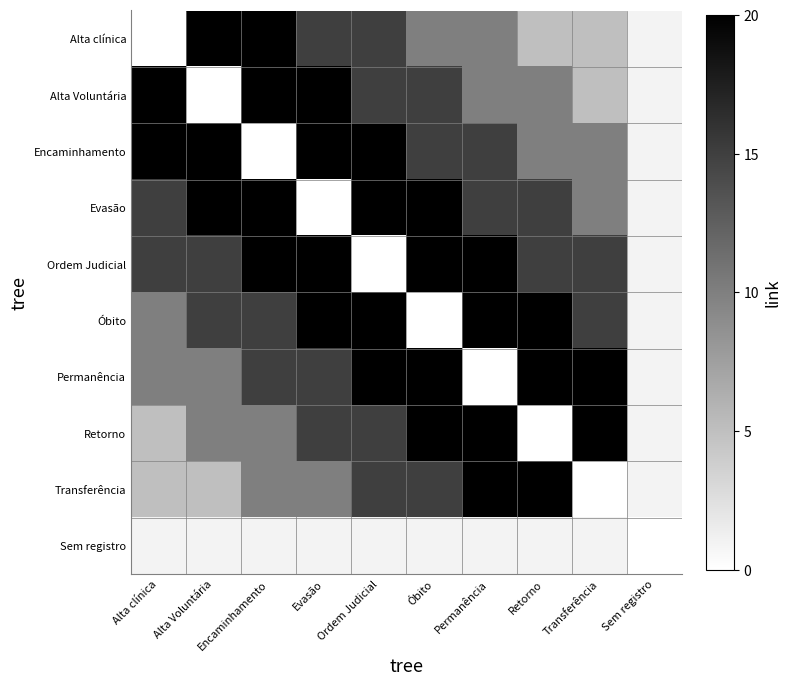

List the series in order of their peak value, highest first.

Alta clínica, Alta Voluntária, Encaminhamento, Evasão, Ordem Judicial, Óbito, Permanência, Retorno, Transferência, Sem registro